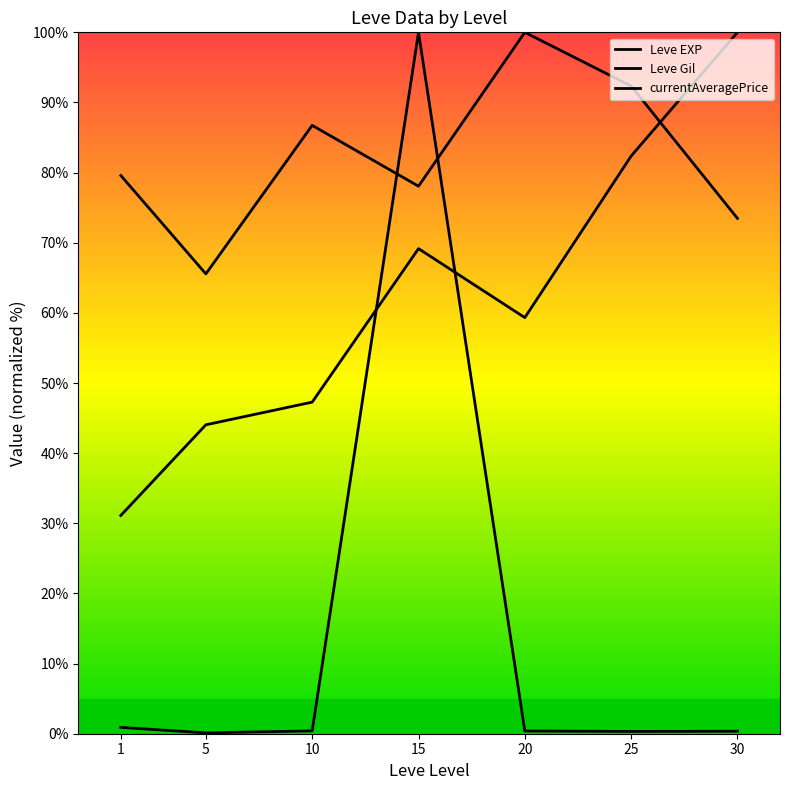

At how many categories does at least one series exceed 85?

5